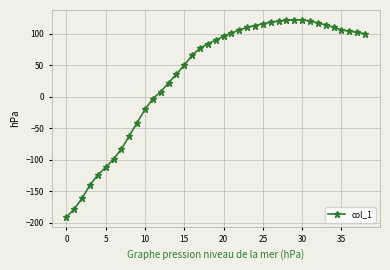

What is the average value?

34